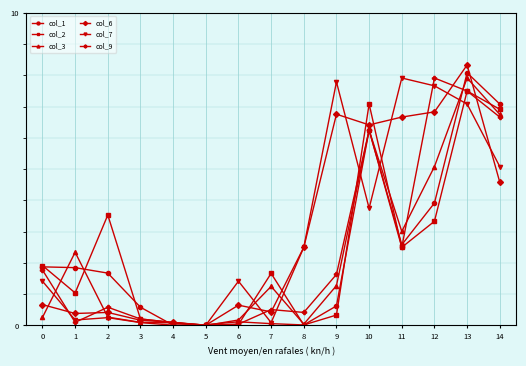

What is the value of the col_6 point at the 13th from the left?

6.8